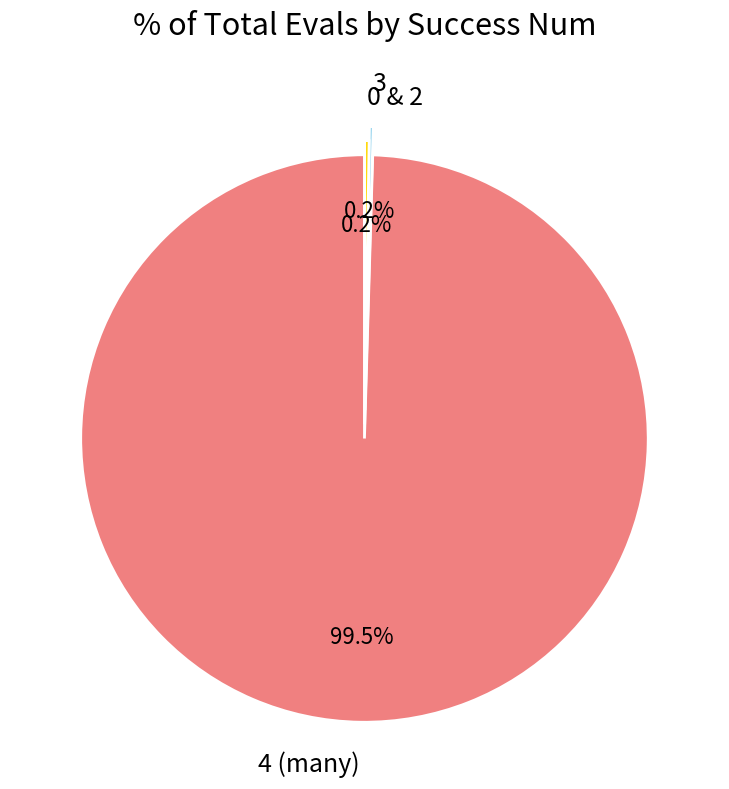

Which slice is the largest?

4 (many)